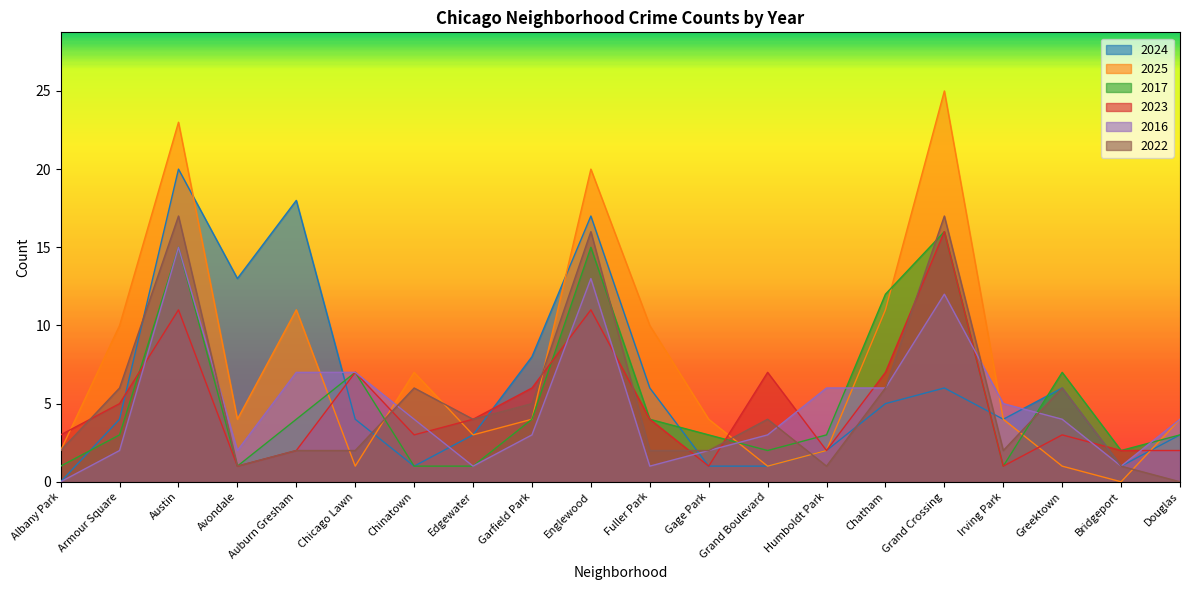

What is the label of the 7th point from the right?

Humboldt Park